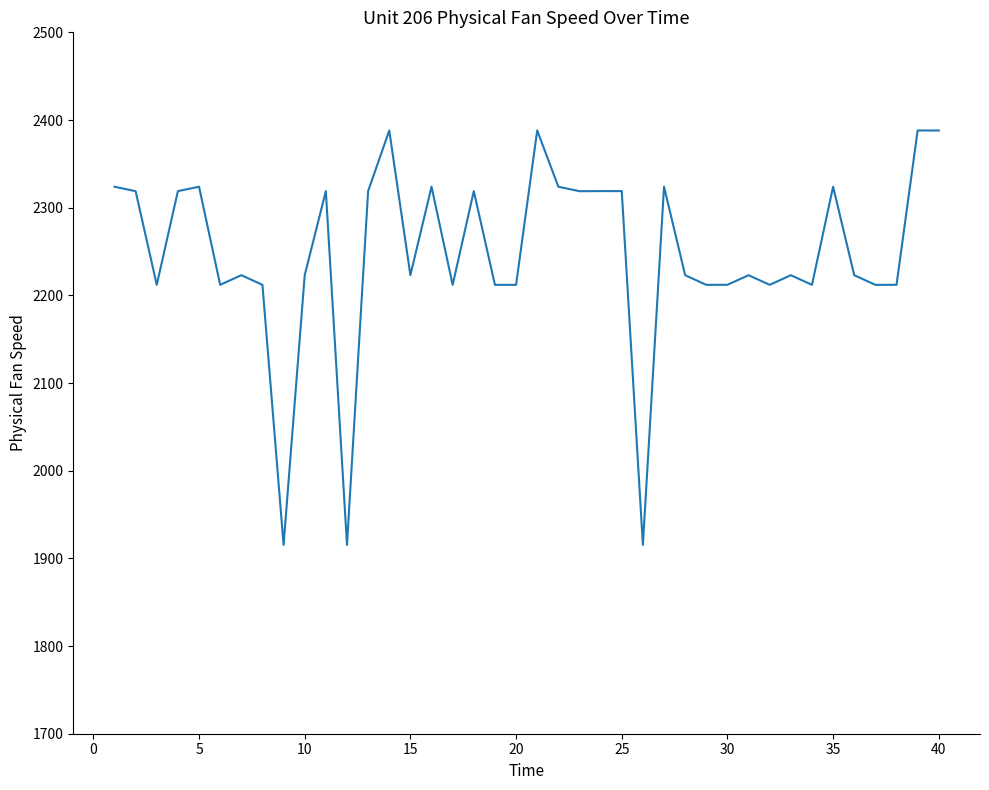

What is the difference between the maximum and minimum values?

472.7